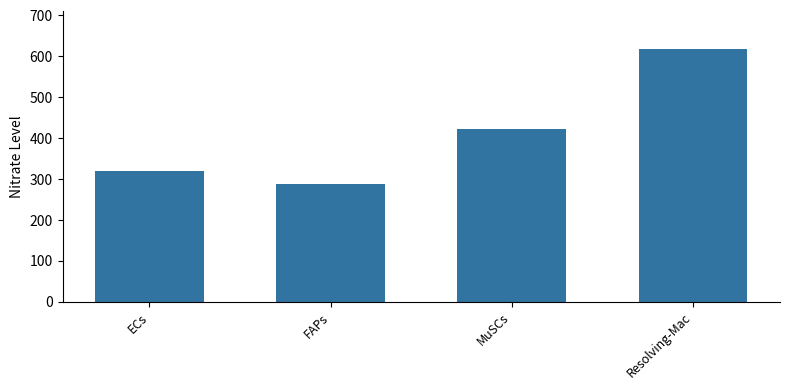

What is the average value?

411.5